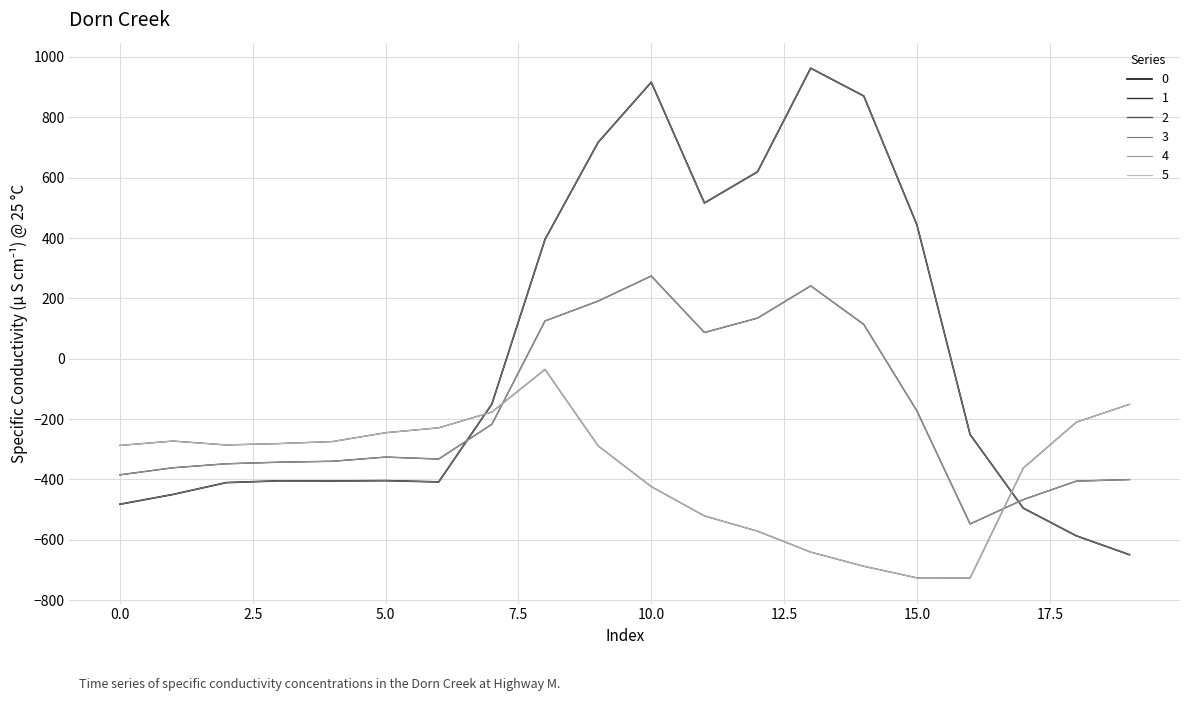

True or false: 1 and 5 intersect in this chart.

True